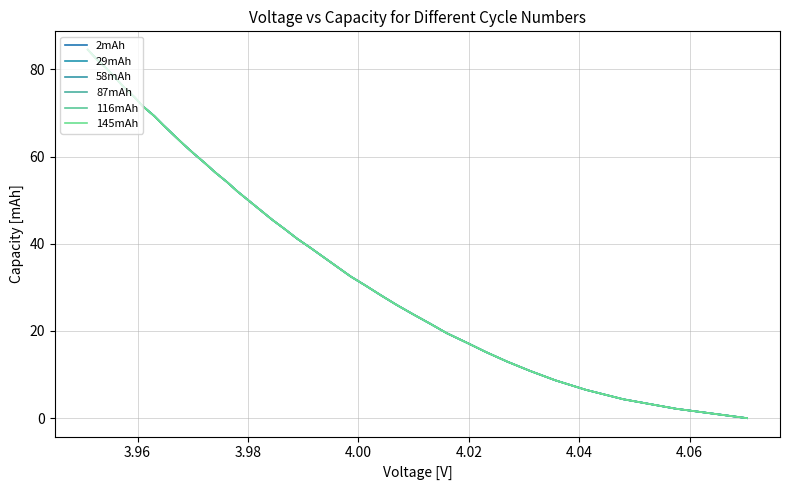

Is it true that 58mAh equals 67.4 at 19?

False